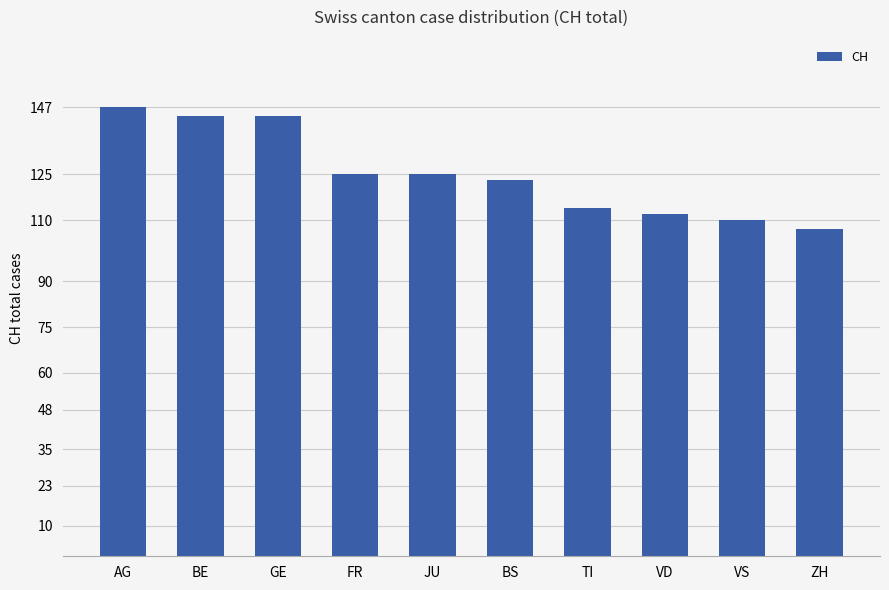

What is the change in value from GE to VD?

-32